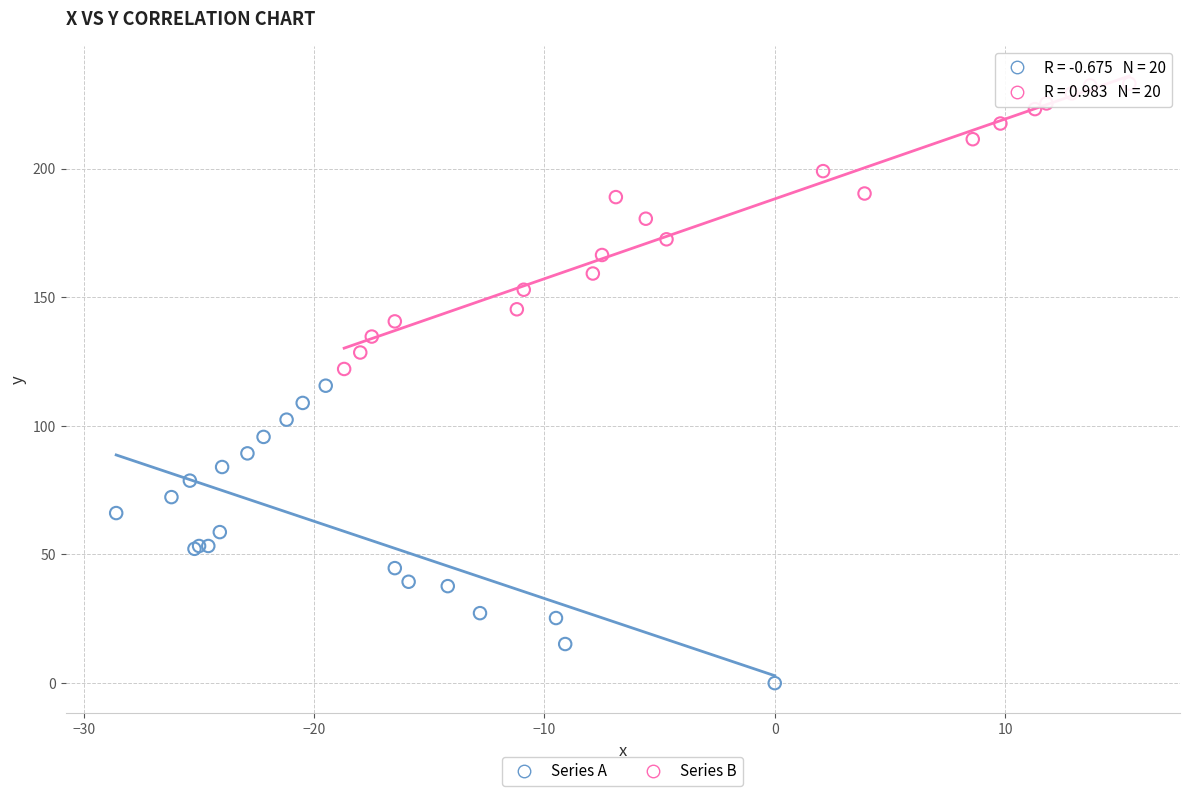

Which series contains the lowest Y value?

Series A